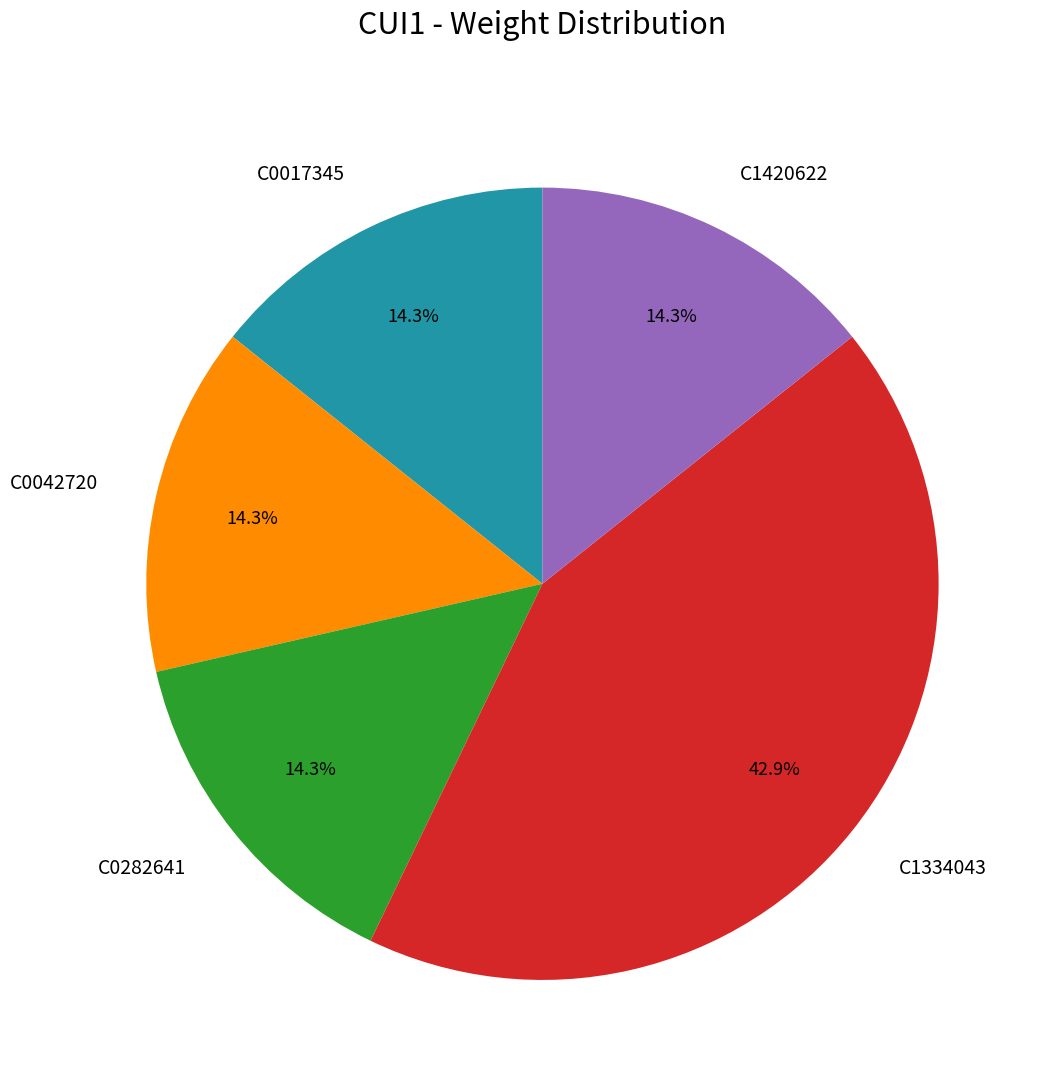

To the nearest percent, what portion does C1334043 represent?

43%